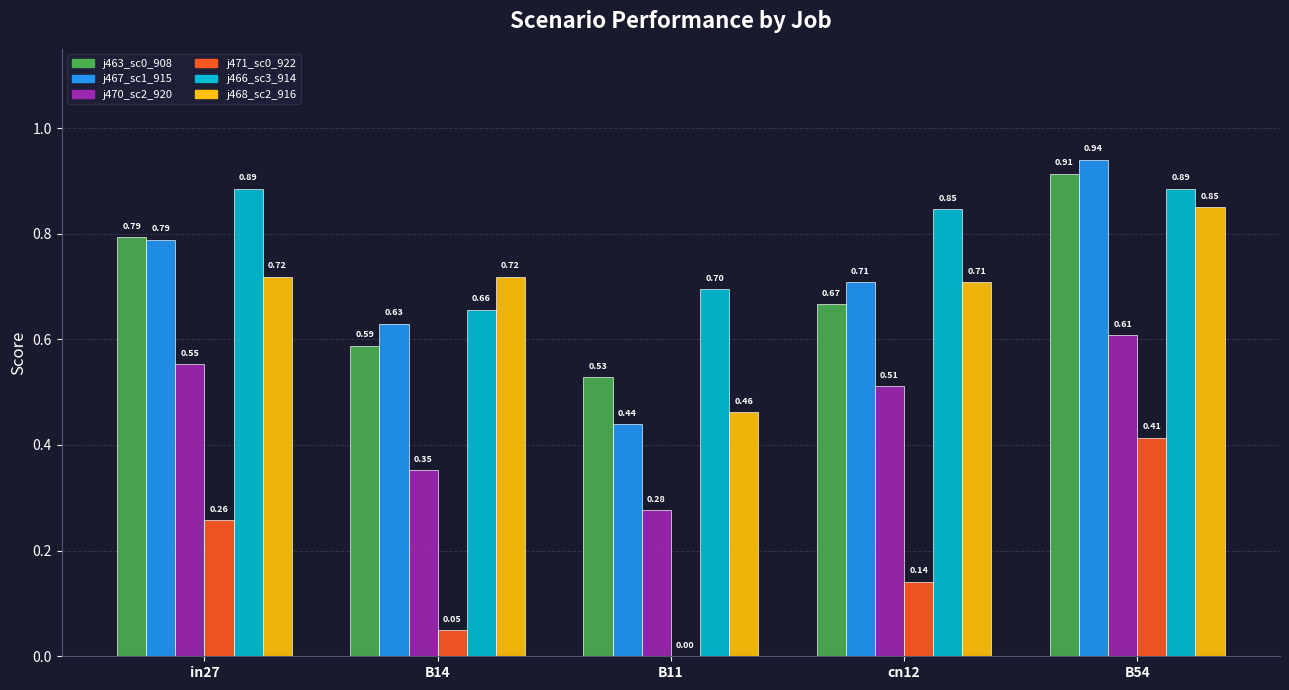

What is the total value across all series at cn12?

3.6